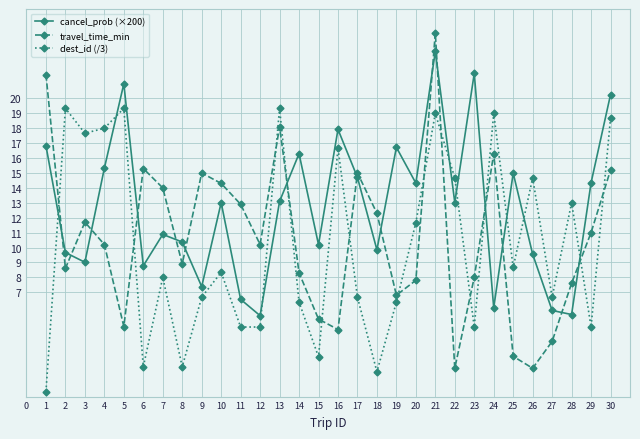

What is the smallest value displayed?

0.3